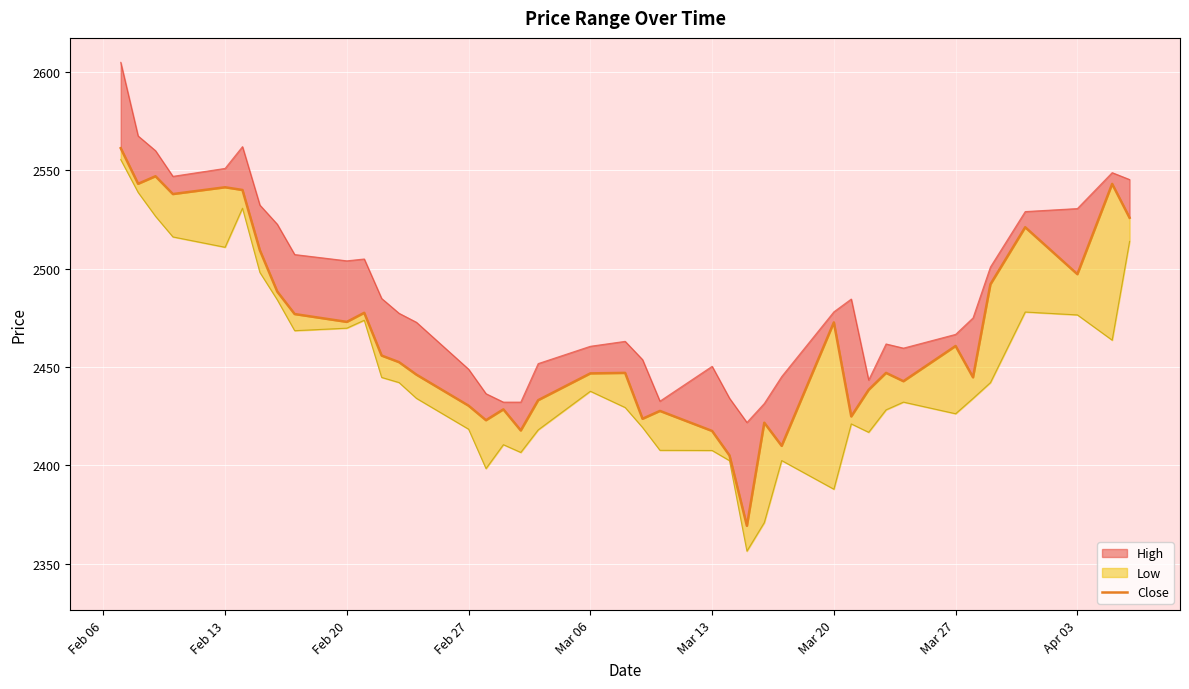

List the series in order of their peak value, highest first.

High_line, Close, Low_line